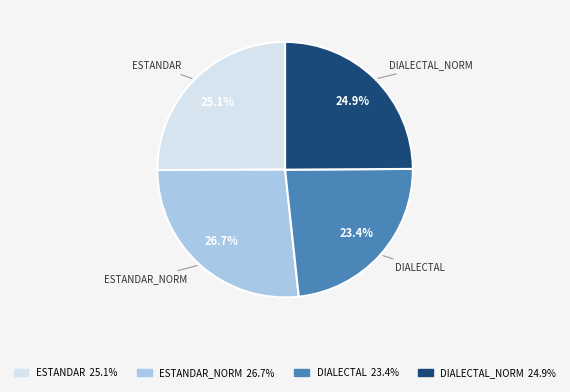

Does any single category account for the majority?

No